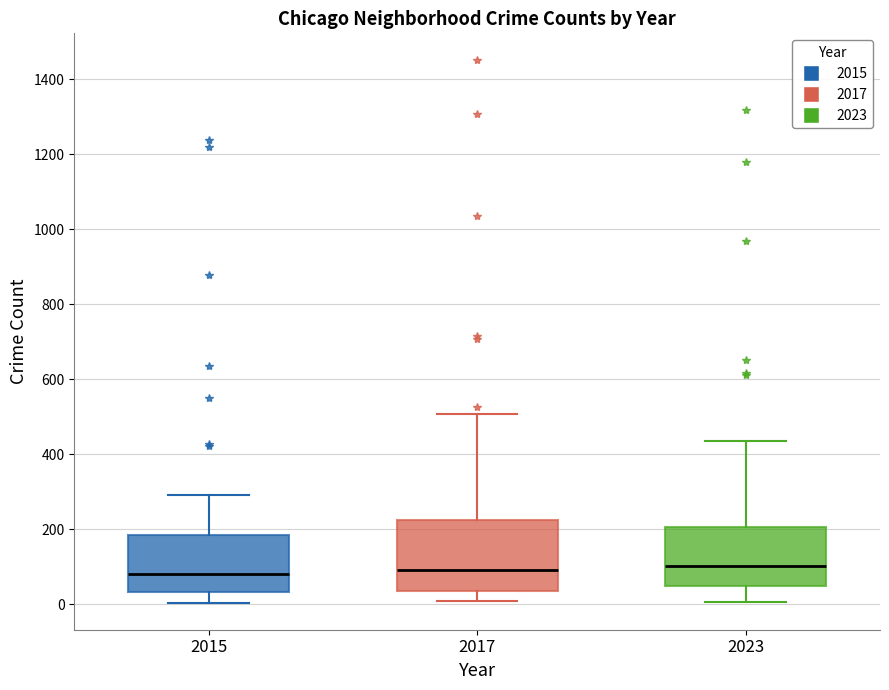

Reading left to right, read every box against the y-axis: the position of its median line, the range the box covers, and the ends of its whiskers. The values are not printed on the chart, so give them approximately, as read against the axis.

2015: median 80, box 40 to 180, whiskers 0 to 300
2017: median 100, box 40 to 220, whiskers 0 to 500
2023: median 100, box 40 to 200, whiskers 0 to 440